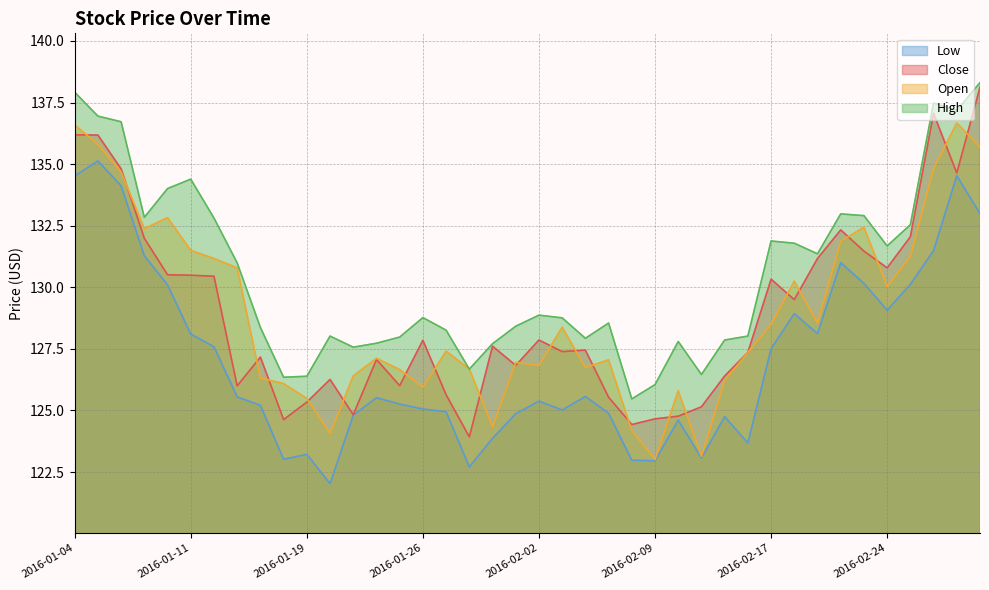

Which has a higher value, 2016-01-11 or 2016-02-16?

2016-01-11